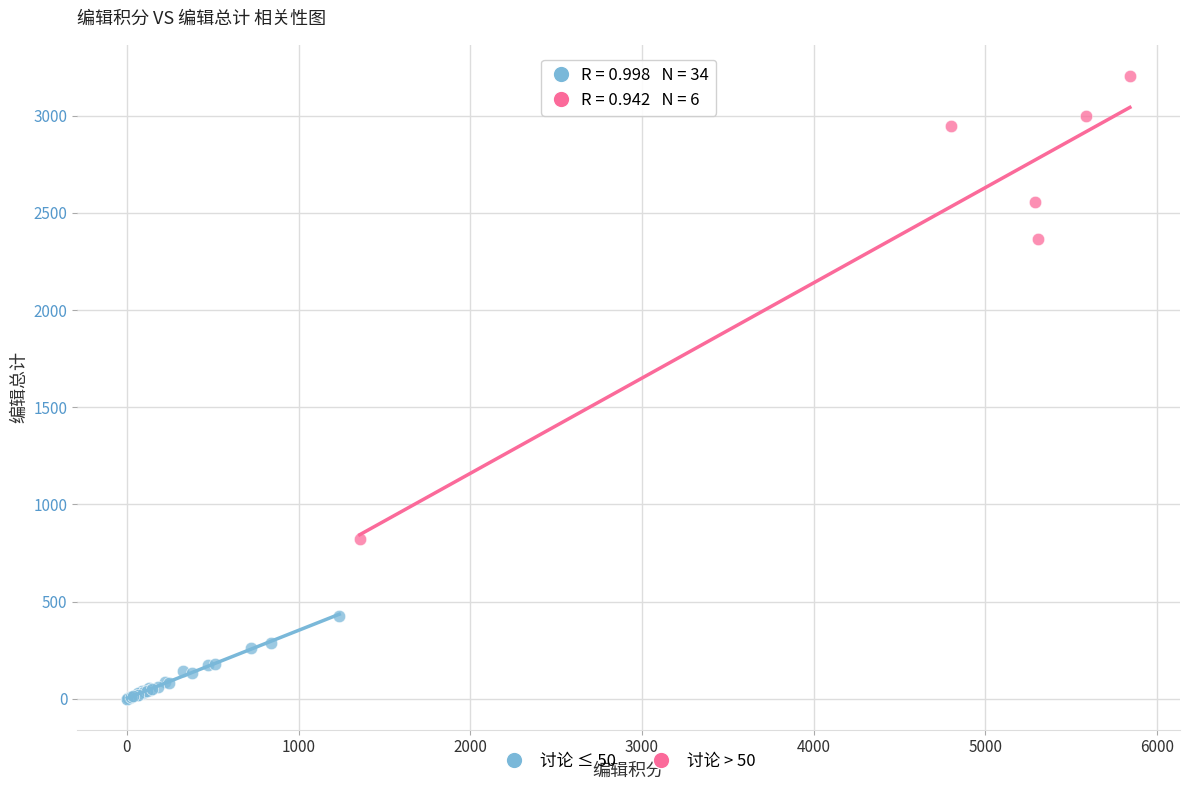

Which series has the widest spread of Y values?

讨论 > 50